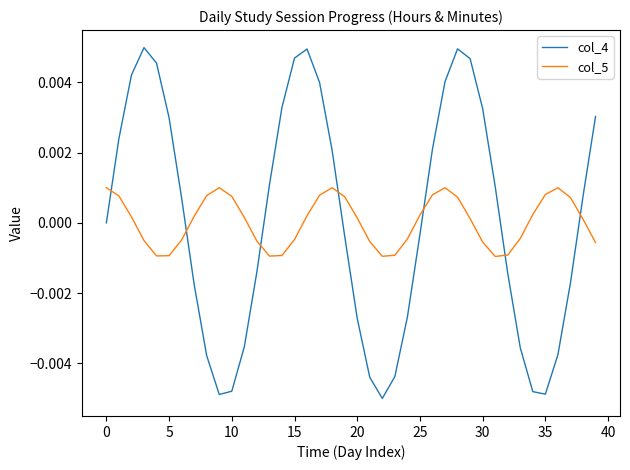

Rank the series by their maximum value, from highest to lowest.

col_4, col_5